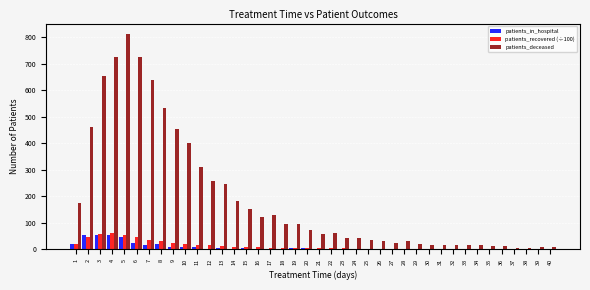

Is the value of patients_in_hospital at 4 greater than the value of patients_recovered (÷100) at 8?

Yes